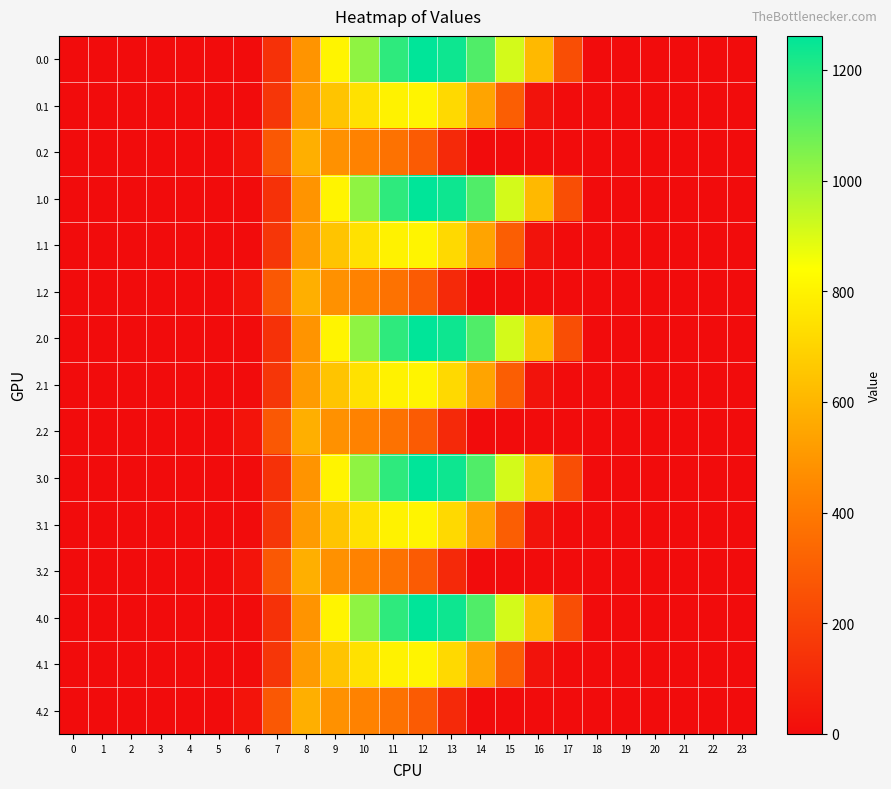

What is the total value across all series at 7?

2822.3